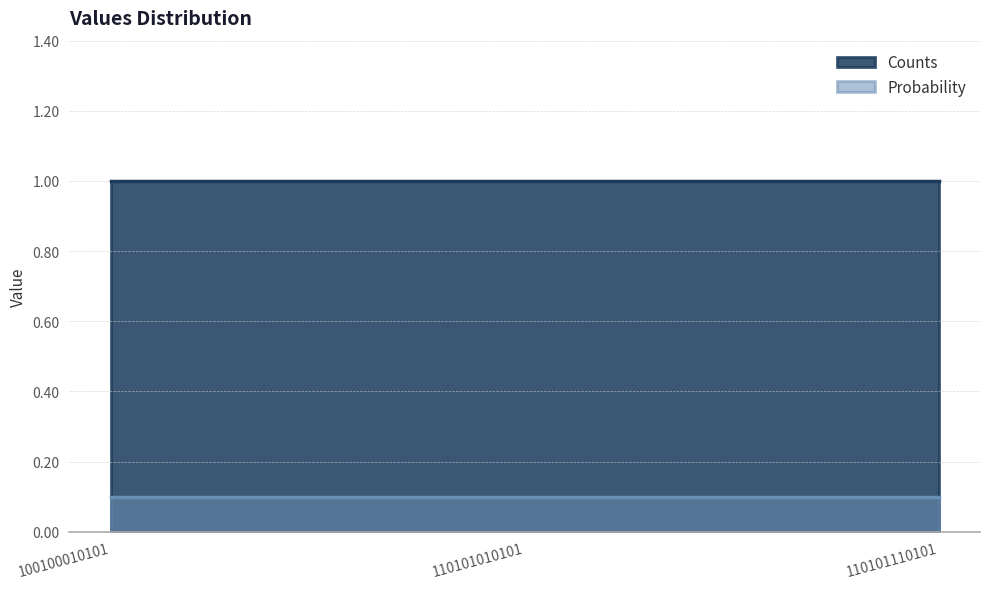

Which series has the largest range (max minus min)?

Counts